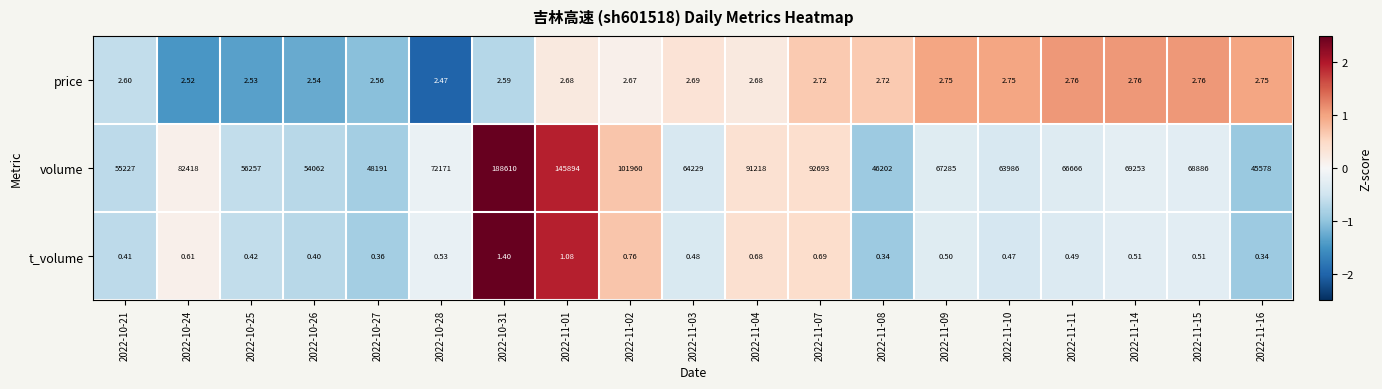

Is the value of t_volume at 2022-11-02 greater than the value of price at 2022-11-14?

No